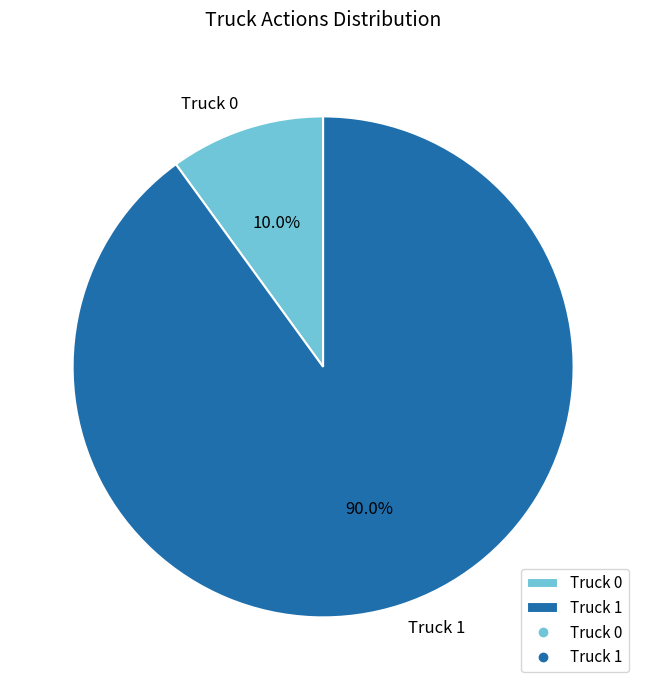

What percentage is NOT represented by Truck 1?

10.0%